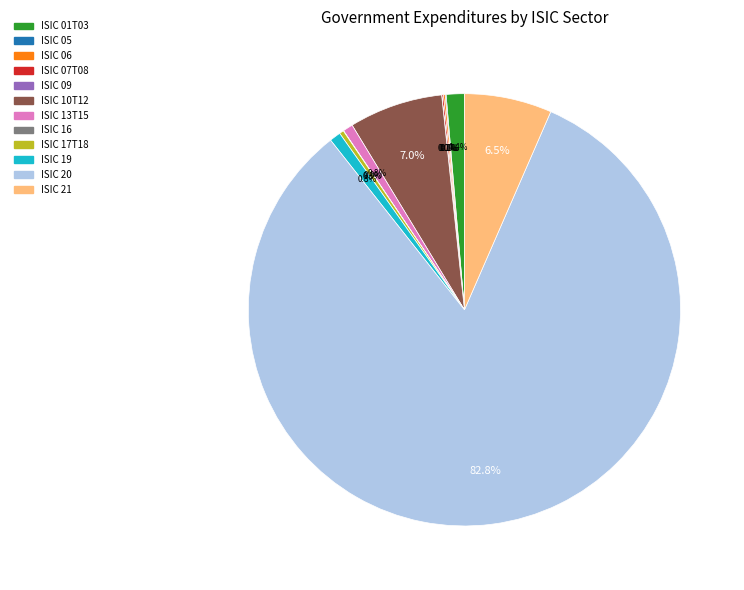

Which has a higher value, ISIC 10T12 or ISIC 13T15?

ISIC 10T12